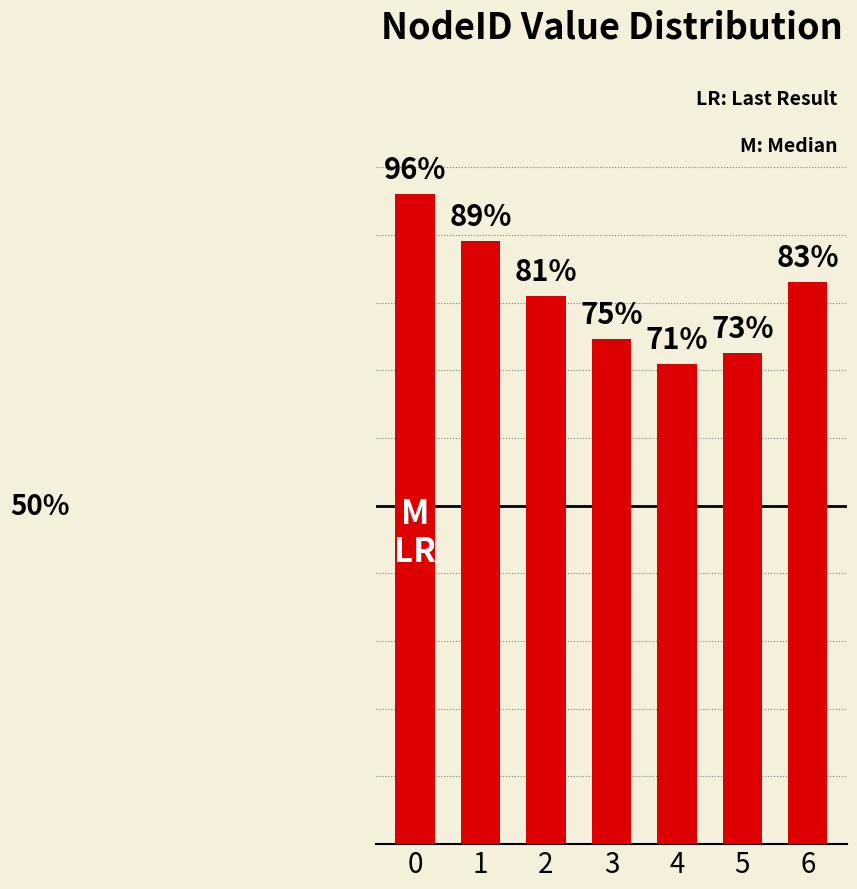

Rank the categories by value from highest to lowest.

0, 1, 6, 2, 3, 5, 4